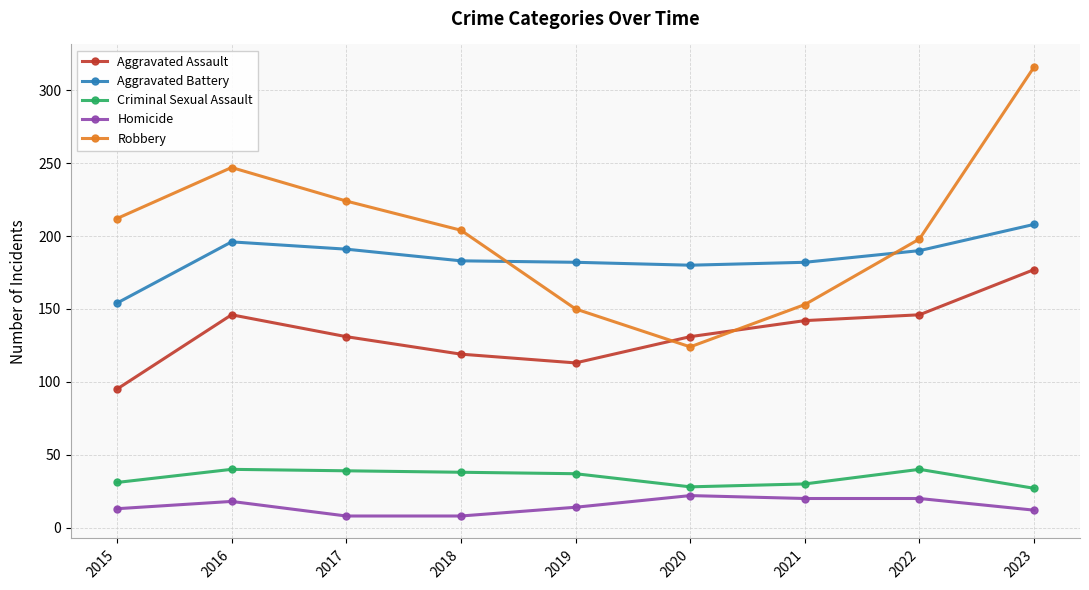

What is the value of the Aggravated Assault point at the 7th from the left?

142